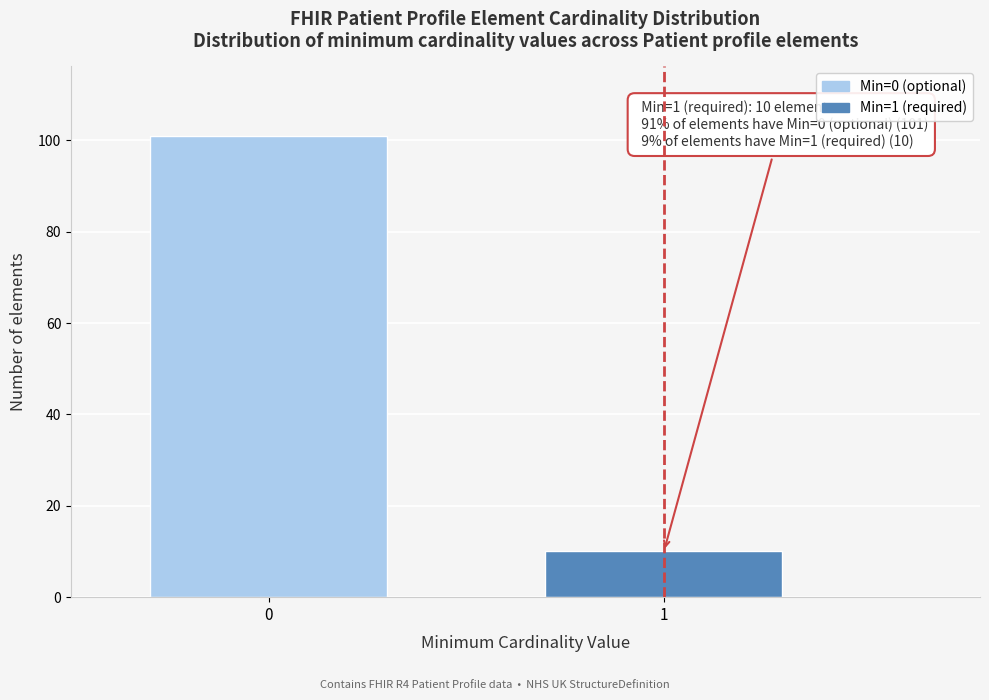

Reading left to right, list all the values displayed in this chart.

0=101	1=10